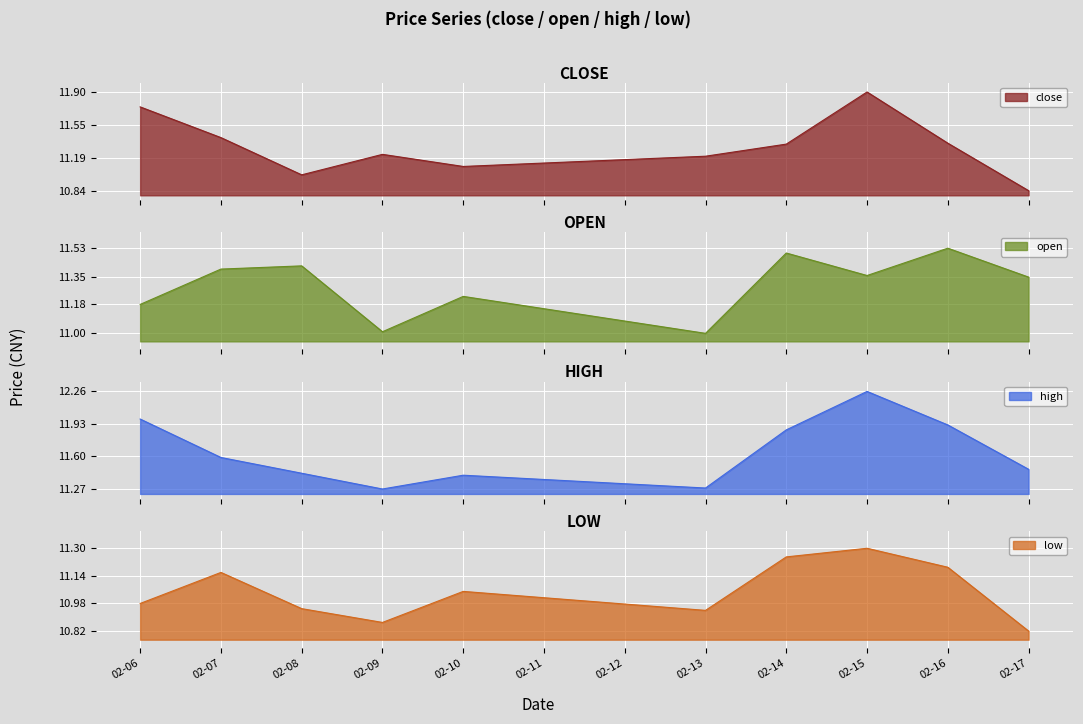

True or false: low and close intersect in this chart.

False